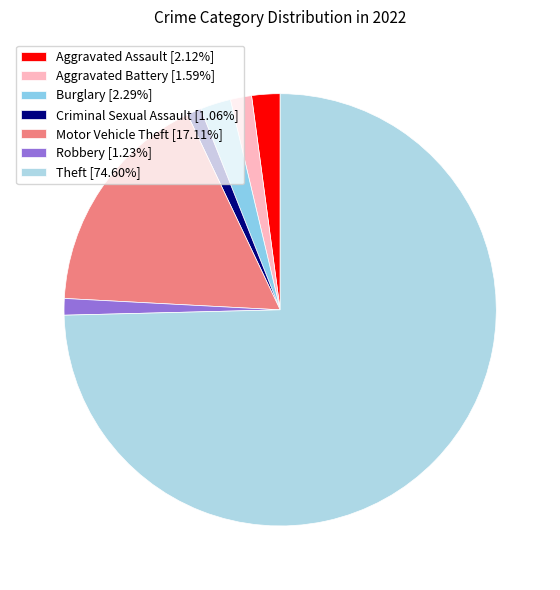

To the nearest percent, what is the difference between the largest and smallest slice percentages?

74%